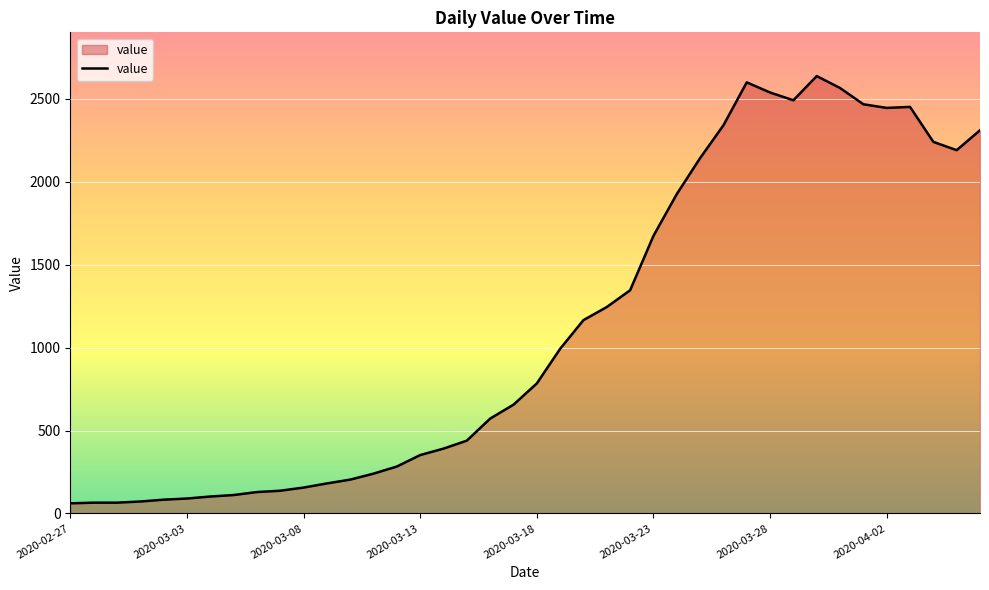

True or false: there are more than 2 points higher than both neighbors.

True